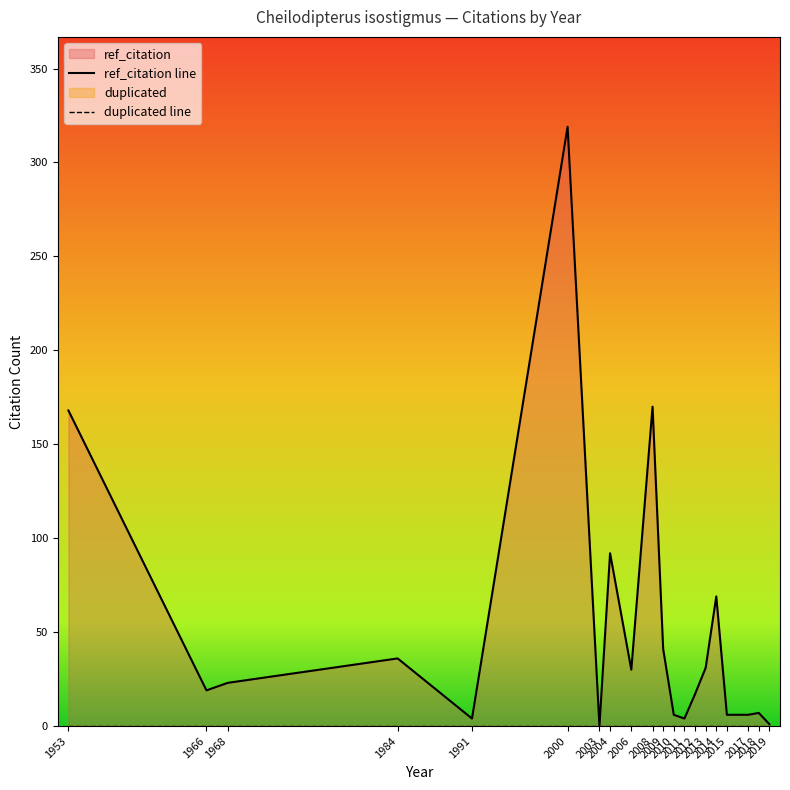

Where is the first local minimum for ref_citation line?

1966